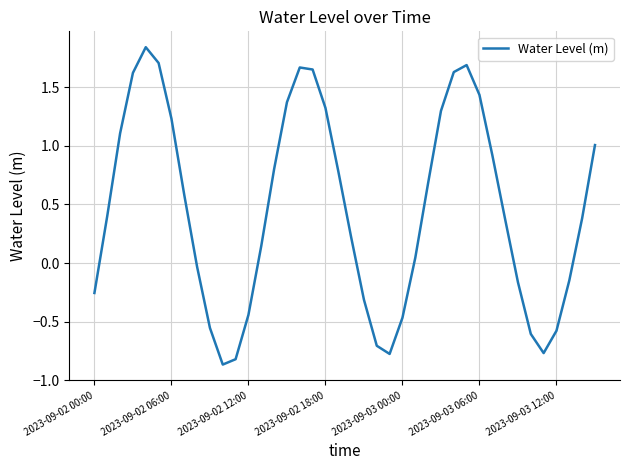

What is the difference between the maximum and minimum values?

2.7